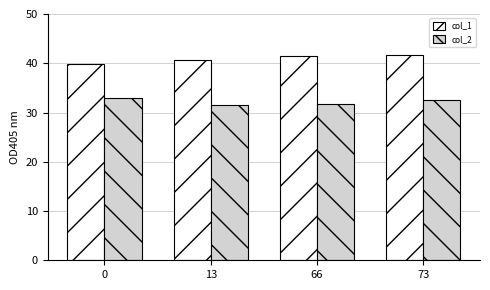

The col_1 series shows 41.6 at 73. True or false?

True